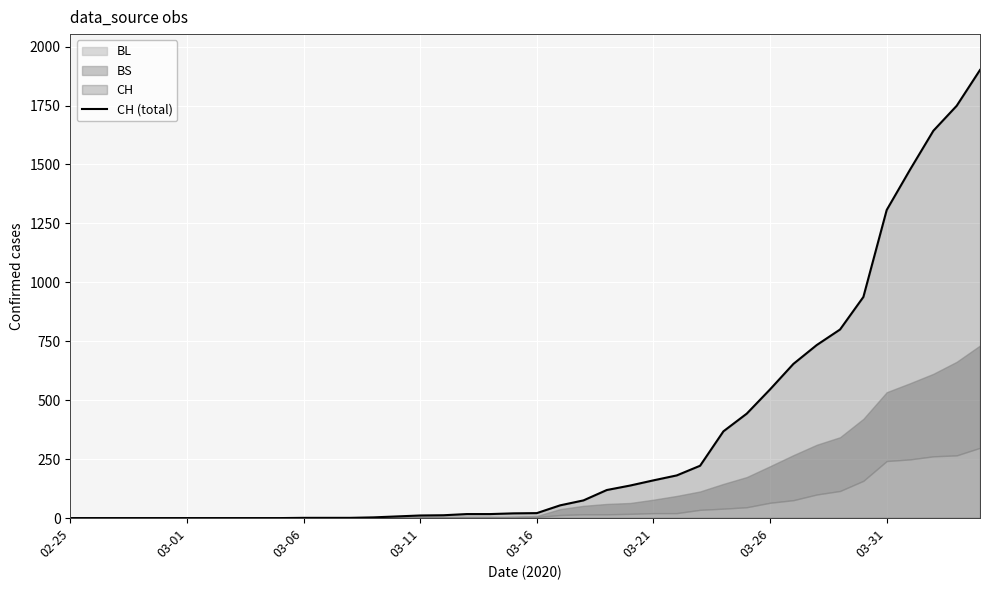

What is the maximum value for CH (total)?

1901